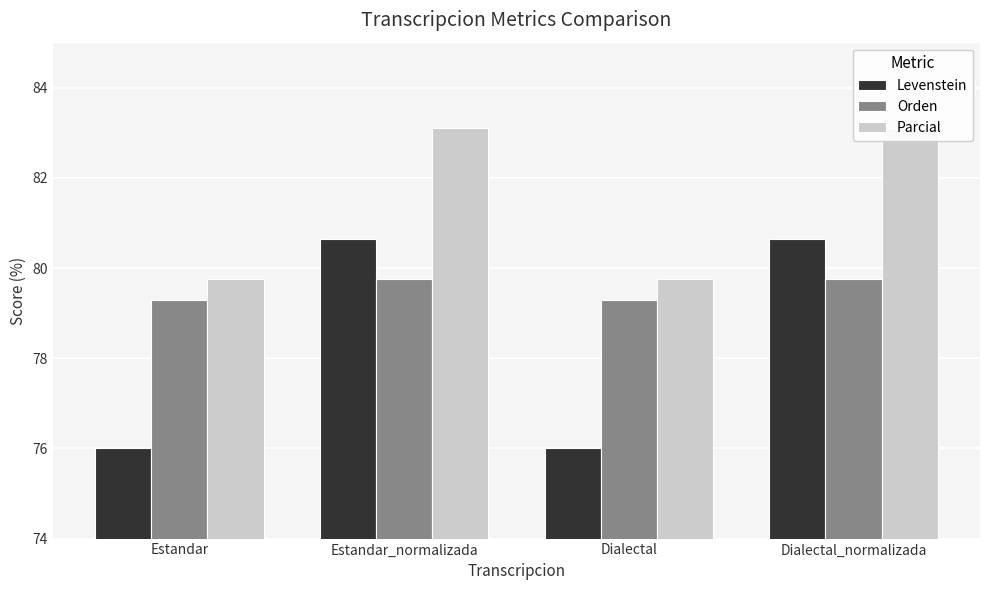

What value does the Orden series have at Dialectal?

79.3